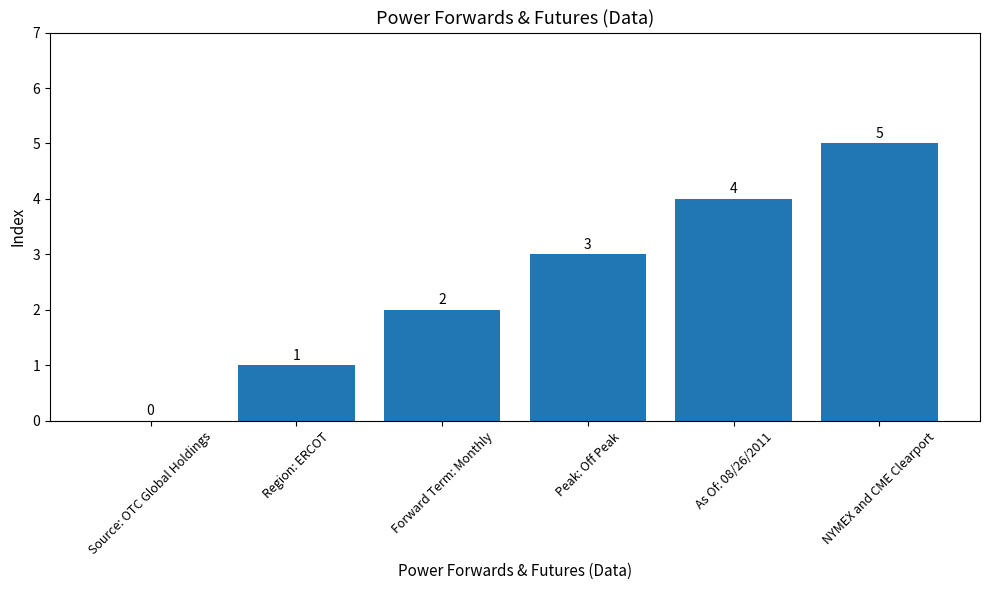

At which category does the chart reach its peak across all series?

NYMEX and CME Clearport